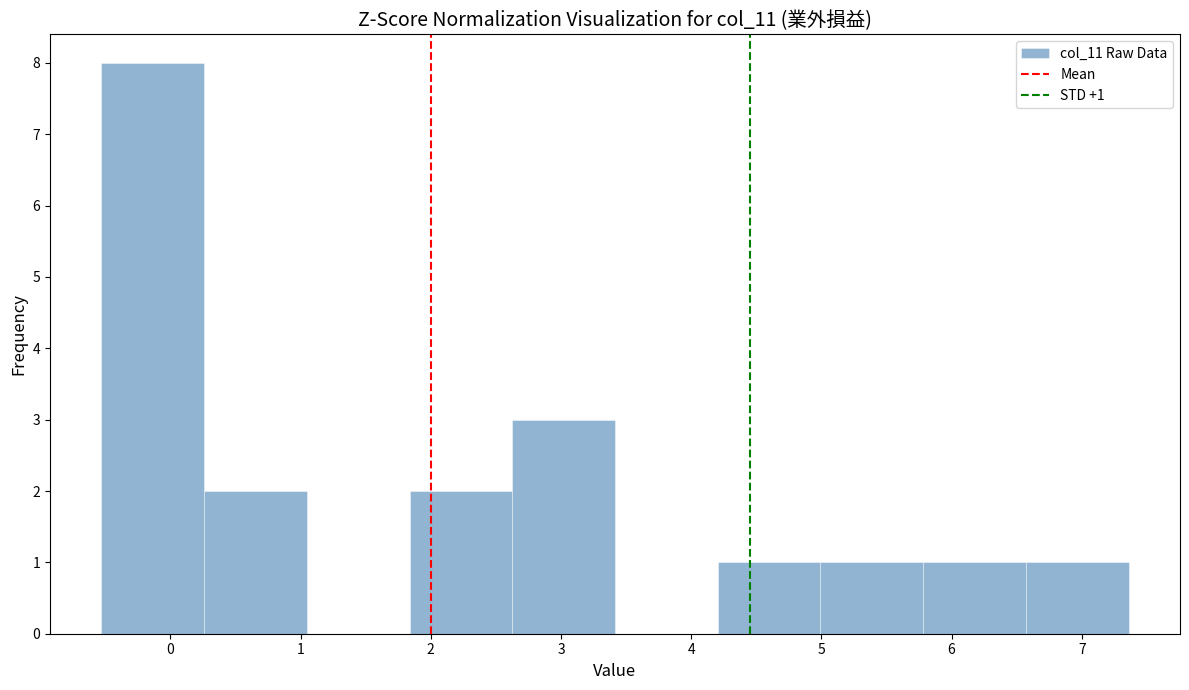

Which range on the x-axis has the tallest bar?

-0.5 to 0.3